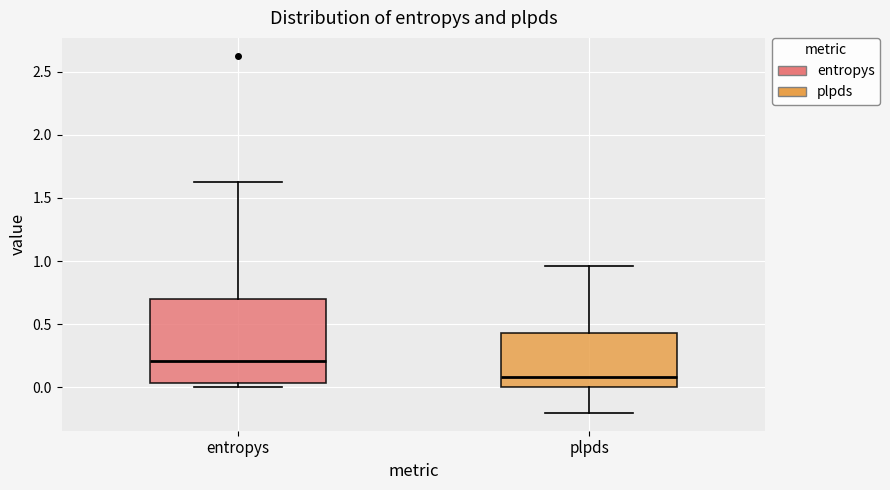

Reading left to right, transcribe this box plot: for each box, give where its median line is, the range the box spans, and where its two whiskers end, as read against the y-axis. The values are not printed on the chart, so give them approximately, as read against the axis.

entropys: median 0.20, box 0.05 to 0.70, whiskers 0.00 to 1.60
plpds: median 0.10, box 0.00 to 0.45, whiskers -0.20 to 0.95